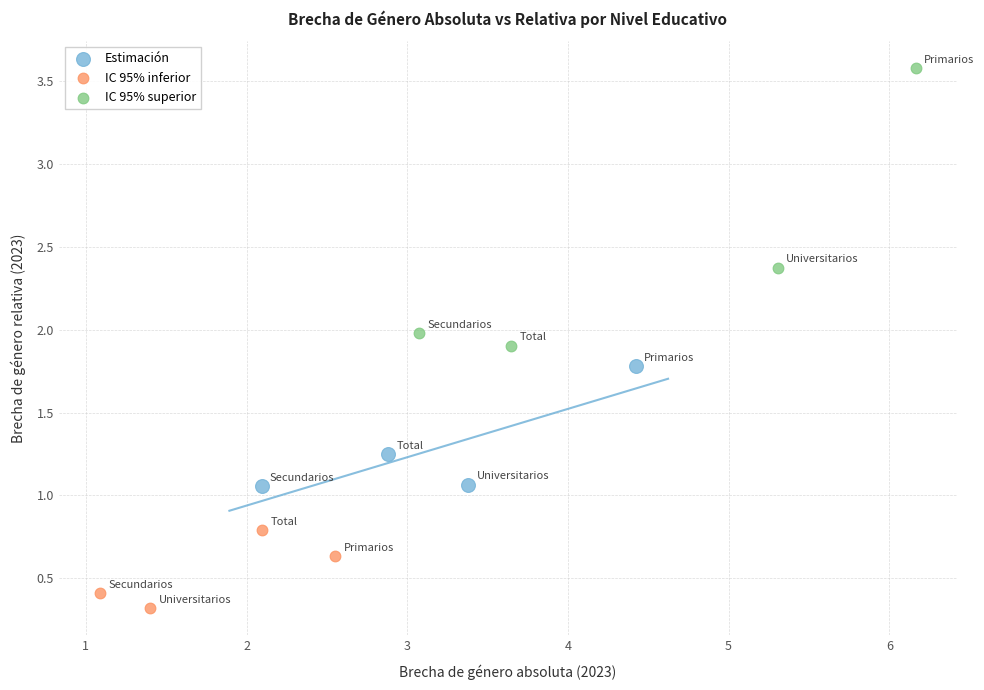

Which series contains the lowest Y value?

IC 95% inferior